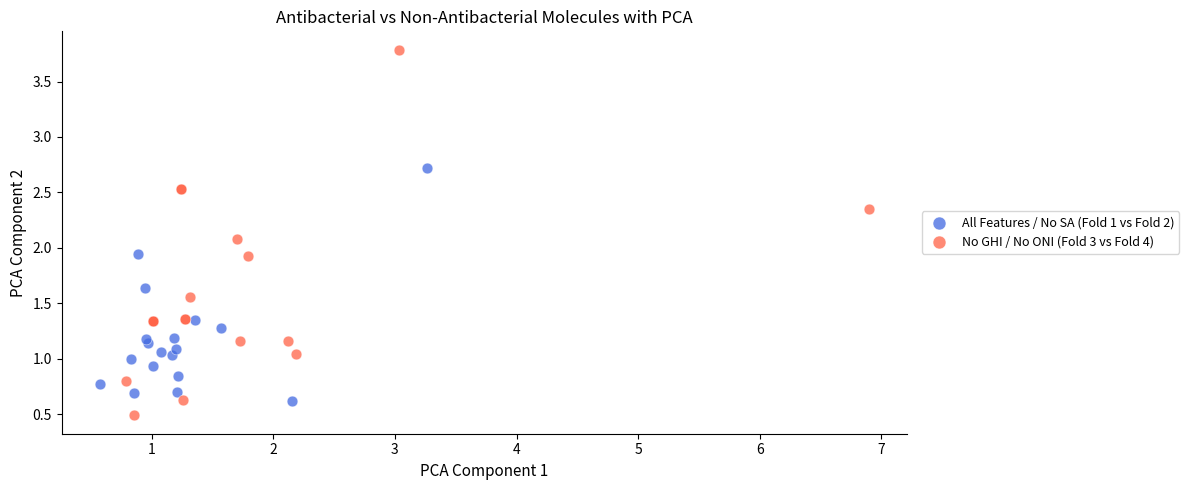

Which series has the largest Y range (max minus min)?

No GHI / No ONI (Fold 3 vs Fold 4)